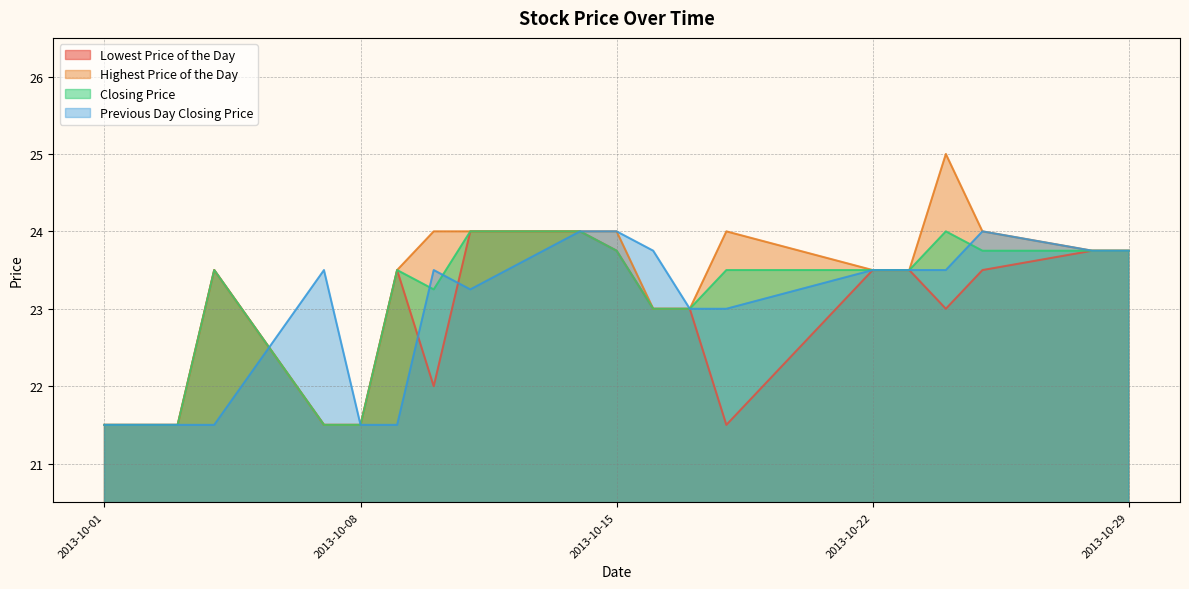

What is the minimum value for Previous Day Closing Price?

21.5